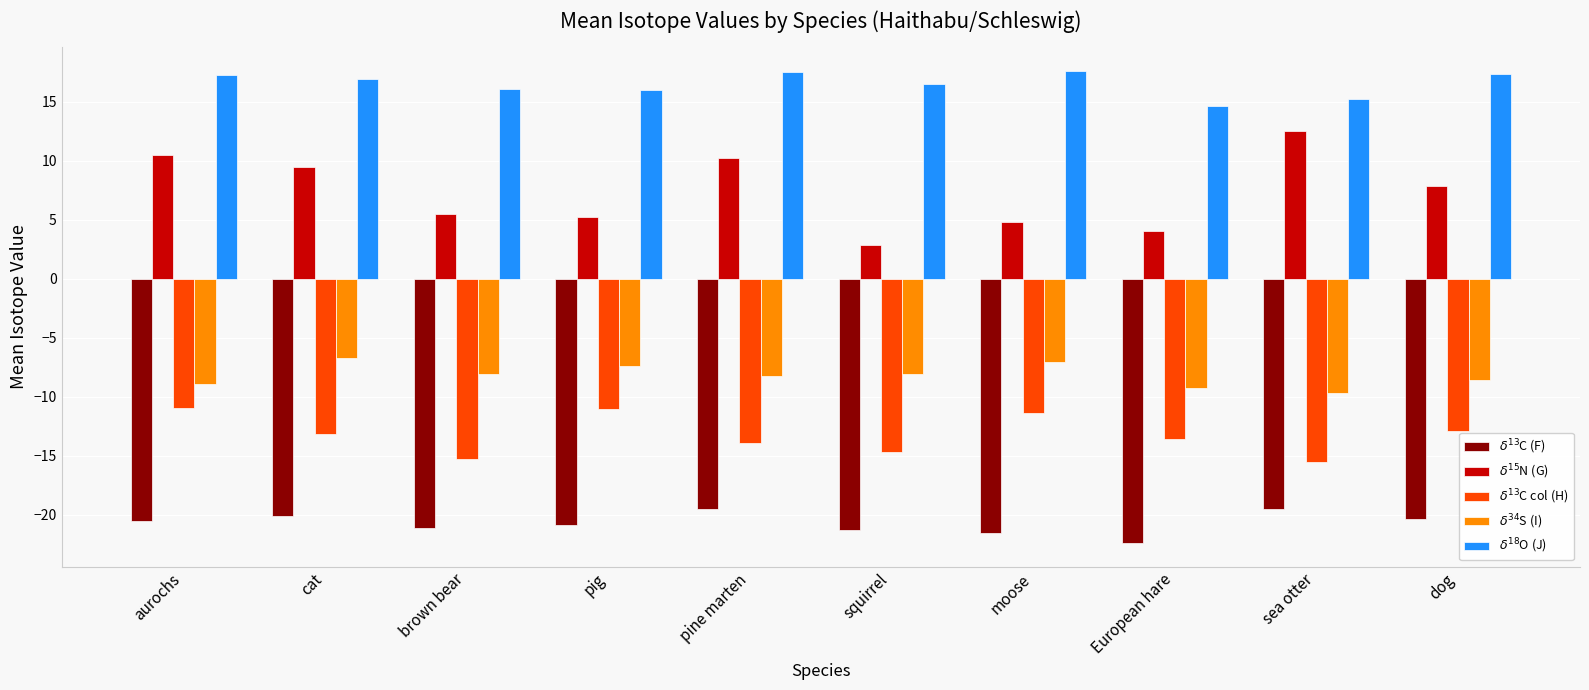

Which label corresponds to the smallest value in the chart?

European hare